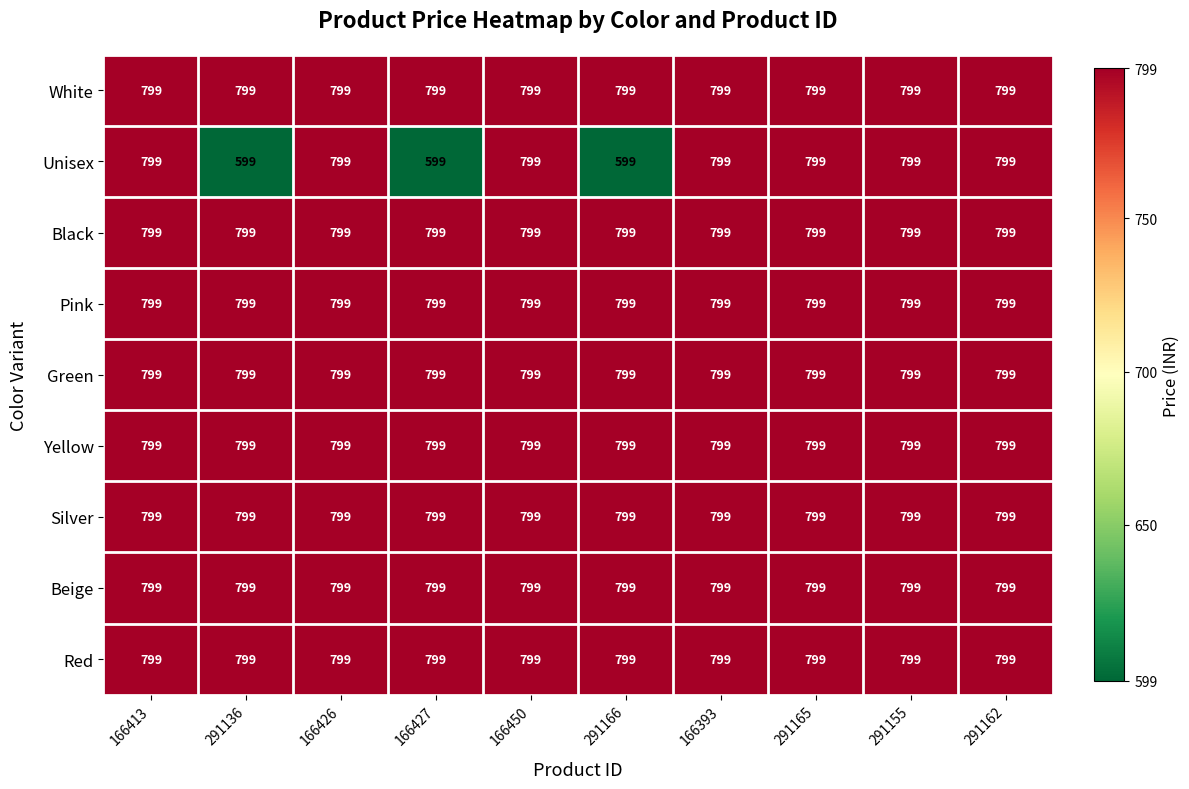

Which series has the widest spread of values?

Unisex